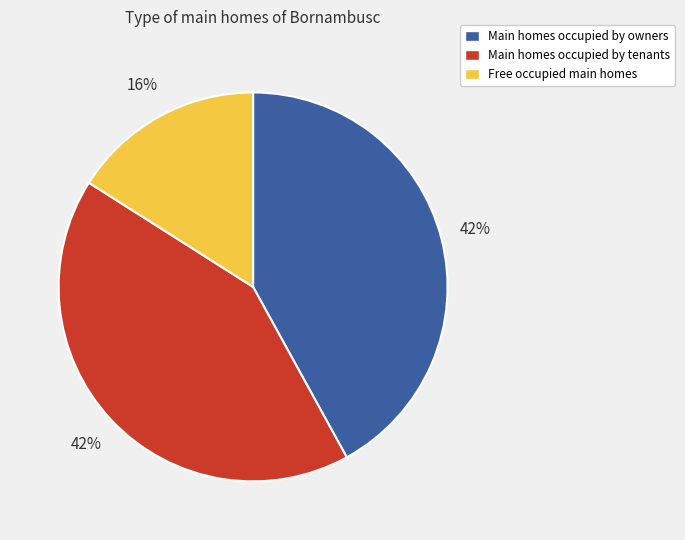

Is there a majority slice in this chart?

No